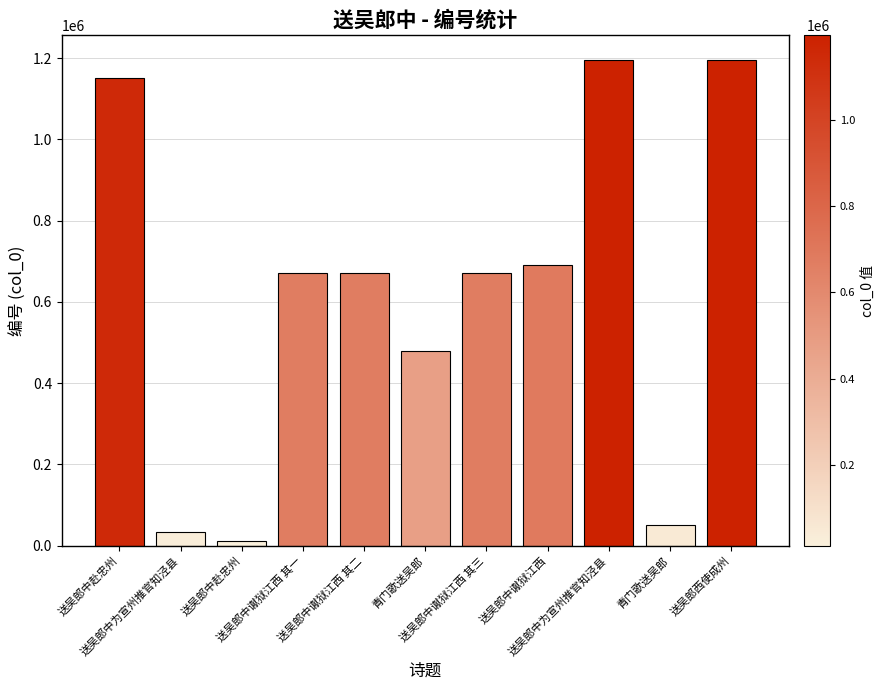

Rank the categories by value from lowest to highest.

送吴郎中赴忠州, 送吴郎中为宣州推官知泾县, 青门歌送吴郎, 青门歌送吴郎, 送吴郎中谳狱江西 其一, 送吴郎中谳狱江西 其二, 送吴郎中谳狱江西 其三, 送吴郎中谳狱江西, 送吴郎中赴忠州, 送吴郎中为宣州推官知泾县, 送吴郎西使成州